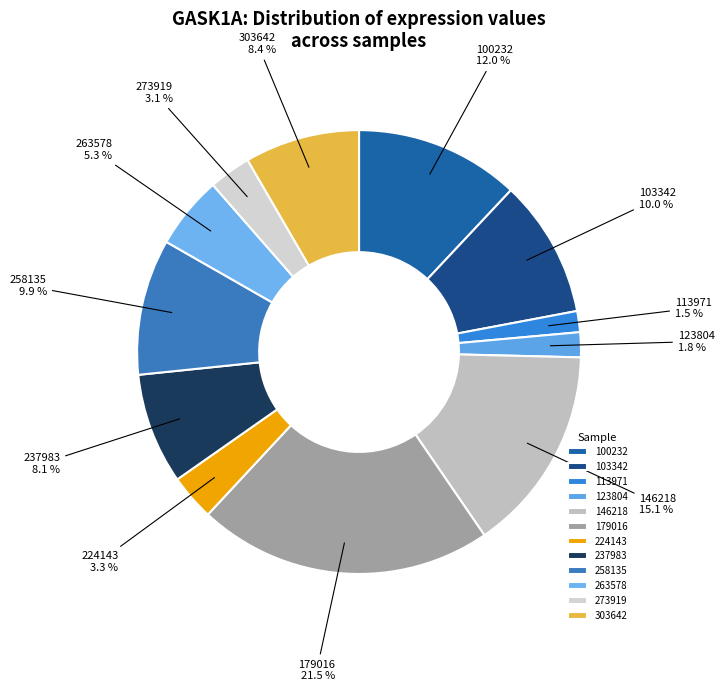

Does 100232 represent more than half of the total?

No